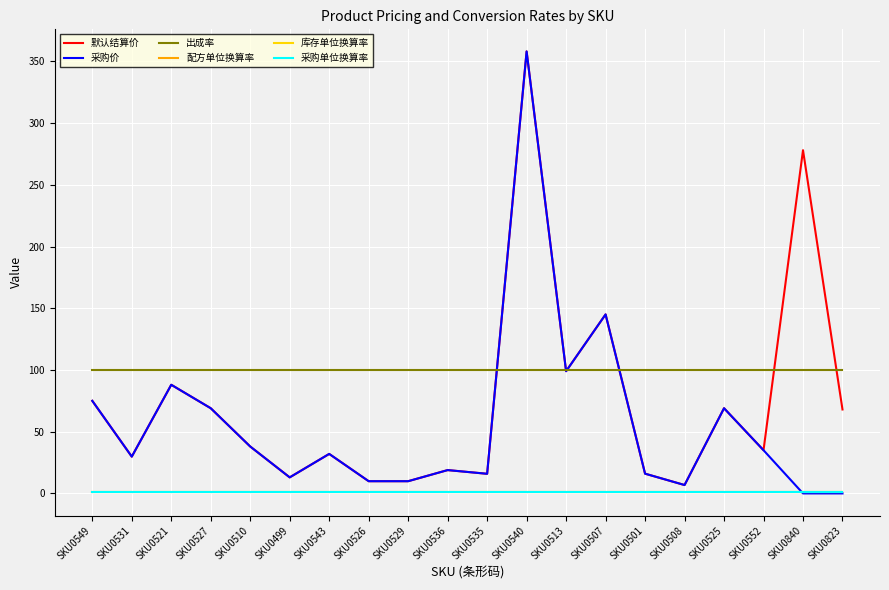

Which series has the widest spread of values?

采购价